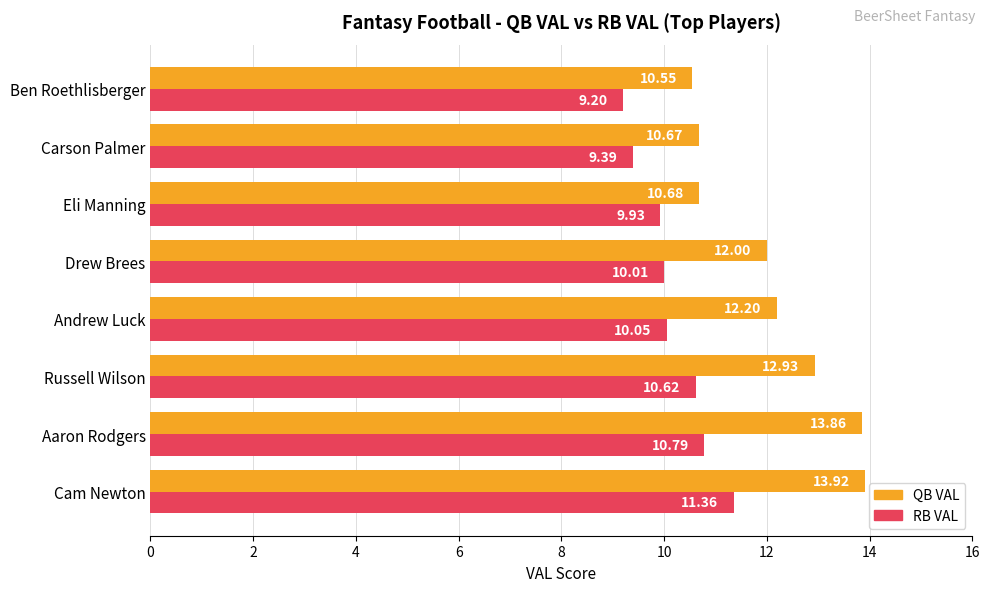

Which label corresponds to the largest value in the chart?

Cam Newton